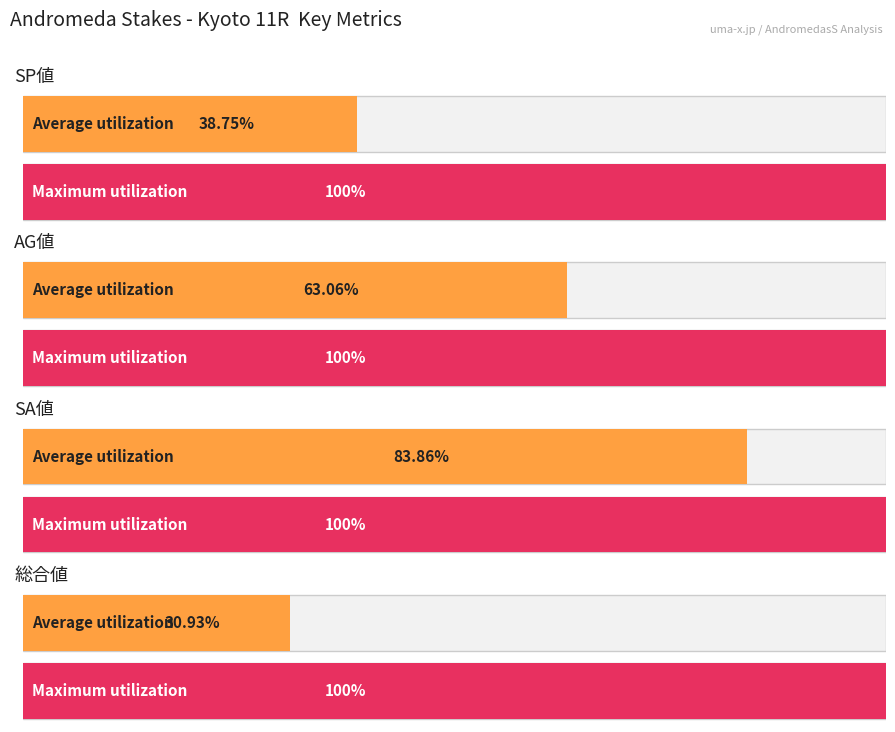

True or false: SA値 has a value of 24 at トップオブメジャー.

False